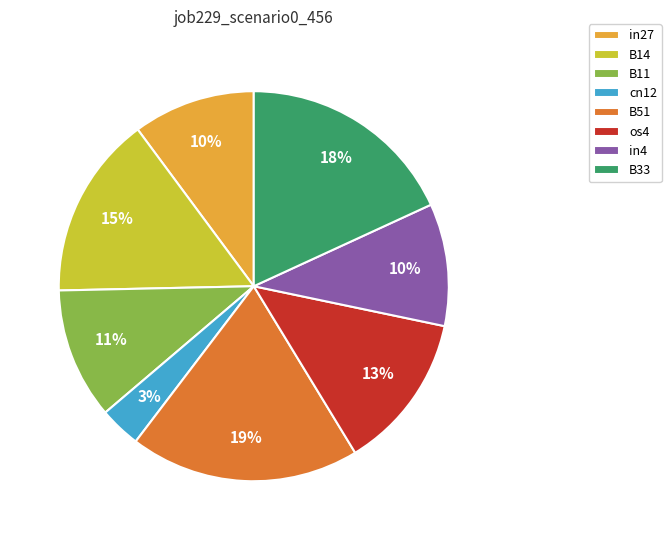

Combined, do in4 and B51 account for over 50%?

No